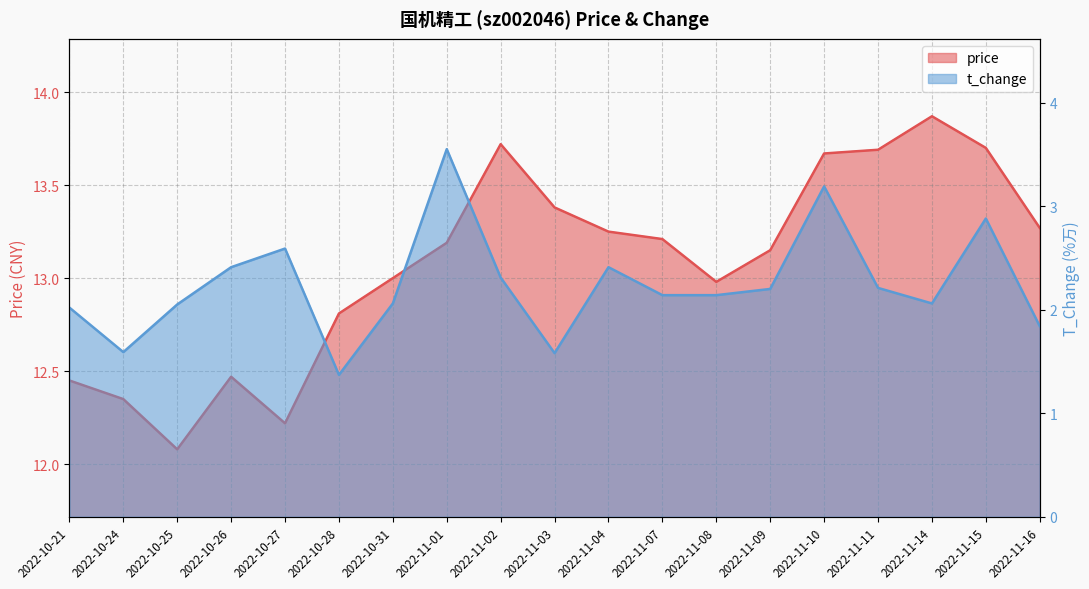

How many data points in price are less than 13?

7